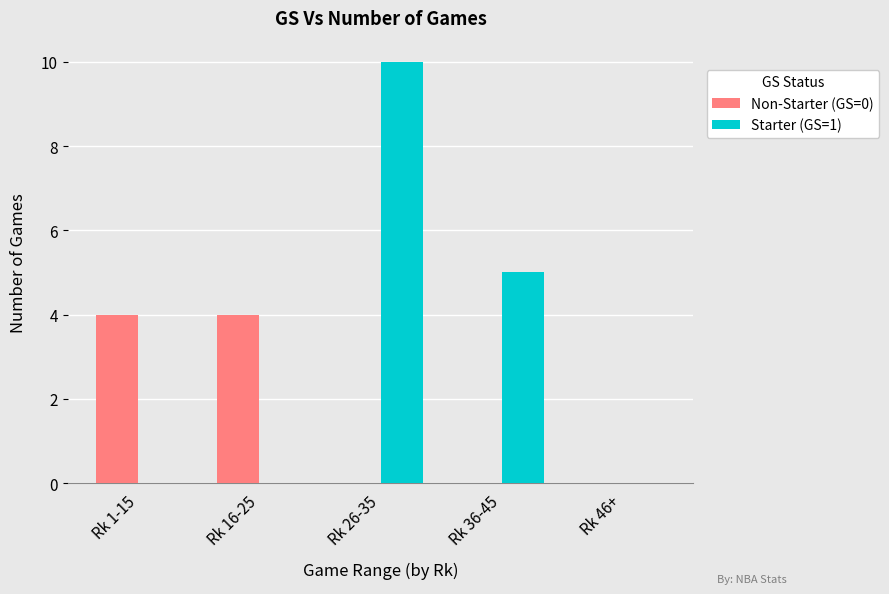

What is the total value across all series at Rk 1-15?

4